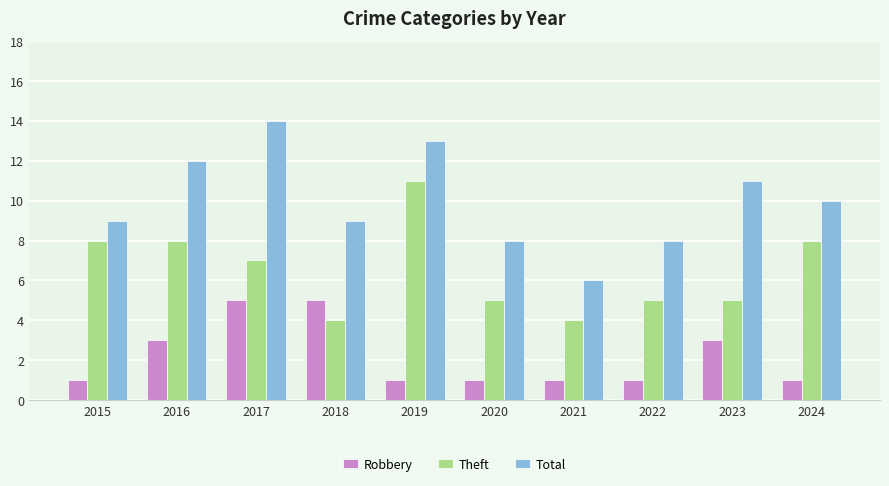

What is the smallest value displayed?

1